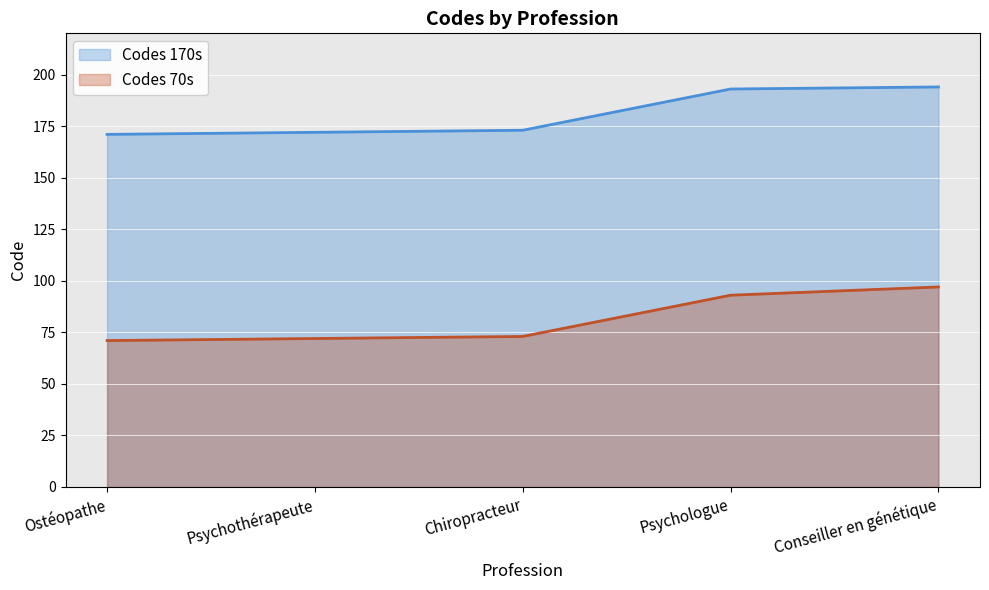

What is the value of the Codes 170s point at the 4th from the left?

193